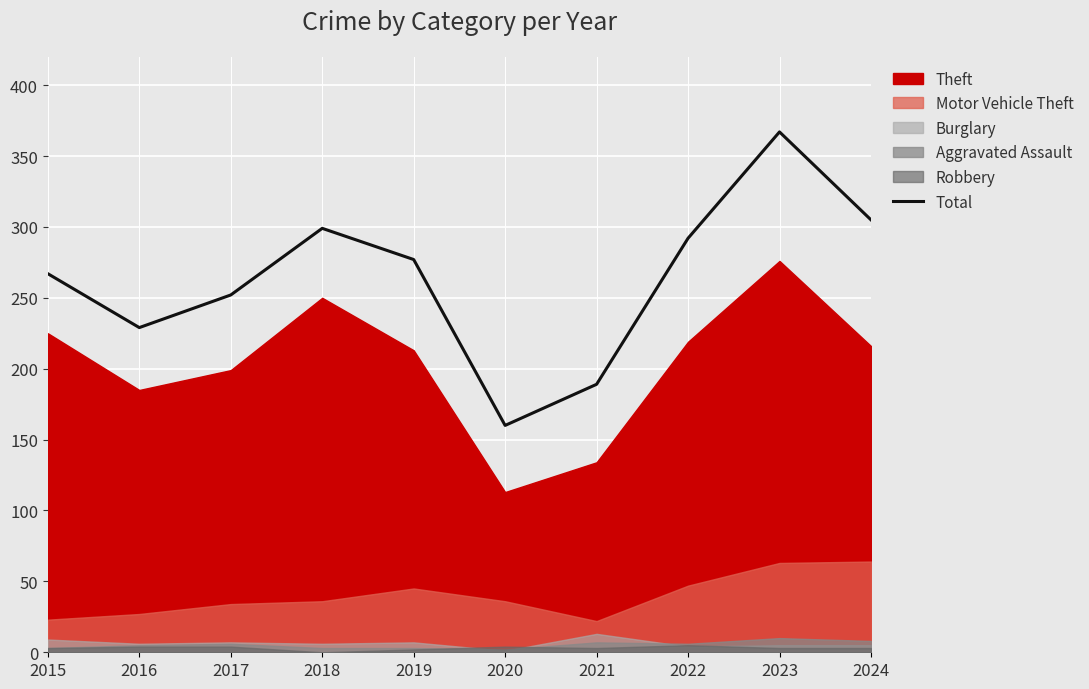

Read the value at 2024, to the nearest 5.

305